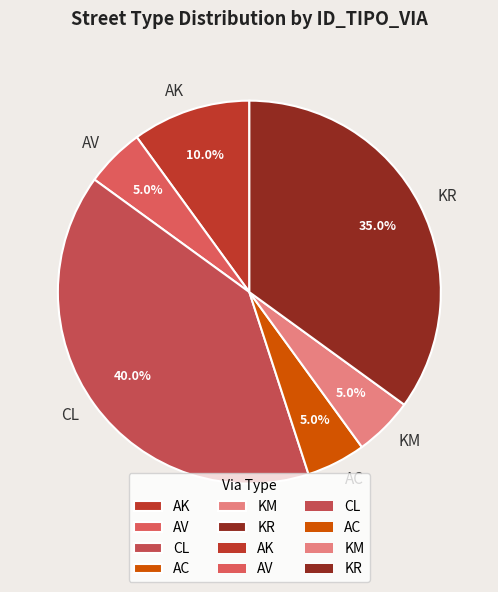

Which slice is the largest?

CL